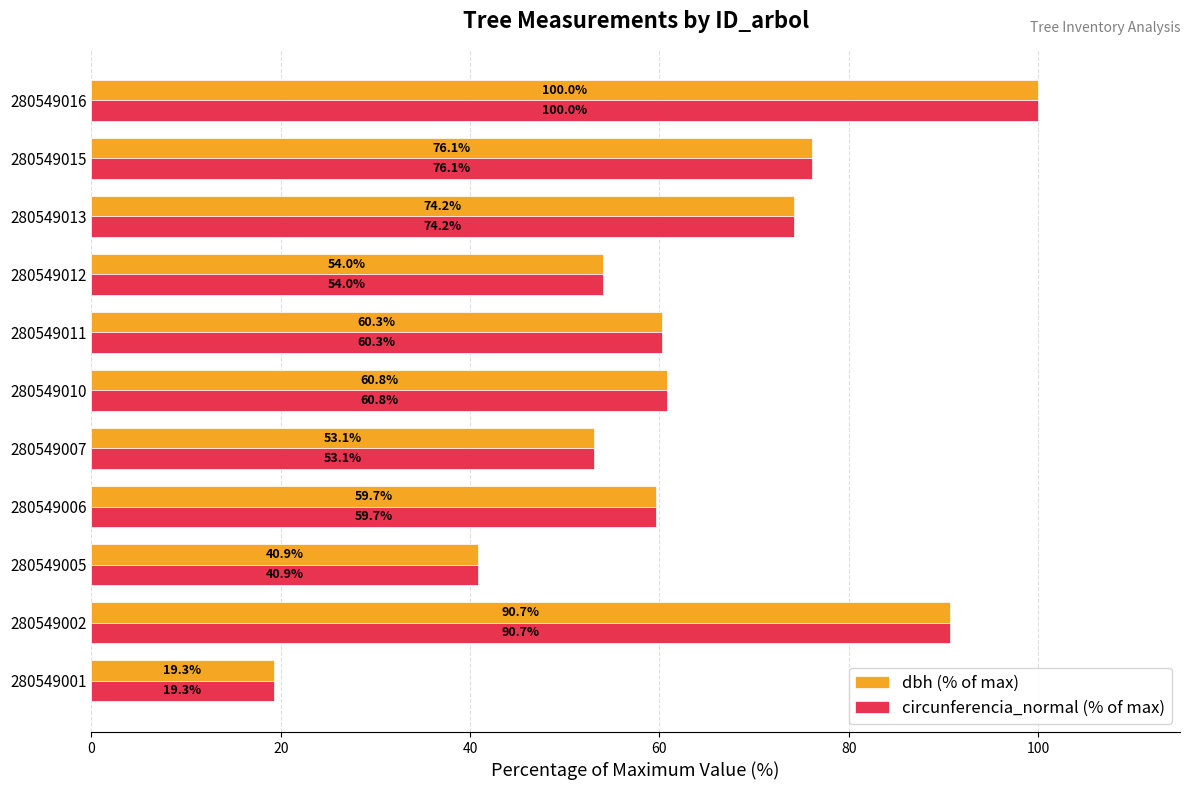

How many values in the circunferencia_normal (% of max) series are below 60?

5